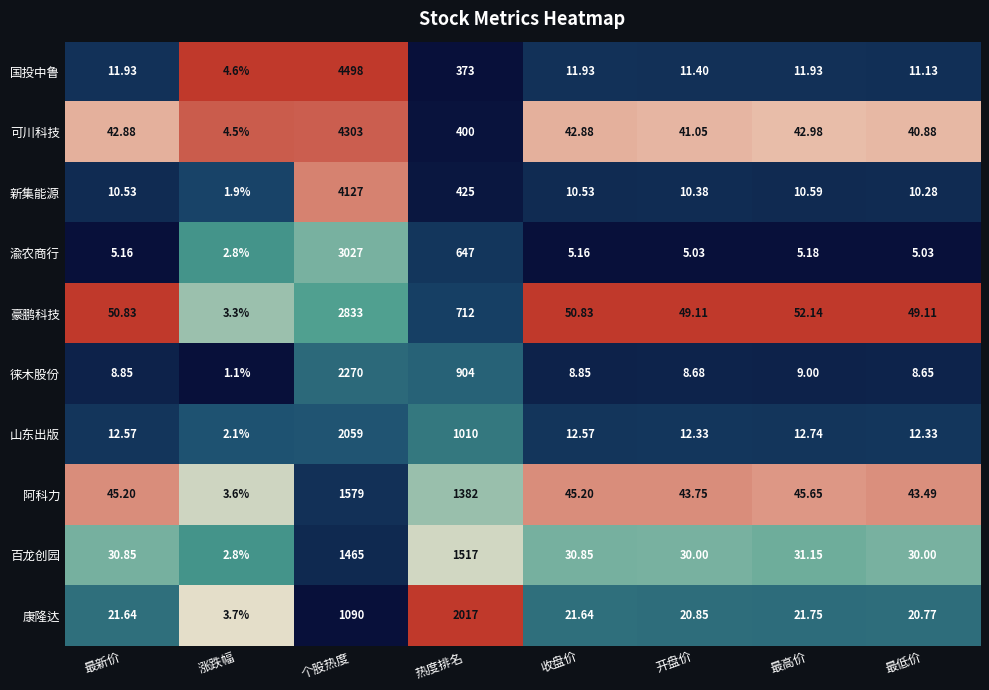

Which series changed the most between 最新价 and 最低价?

可川科技